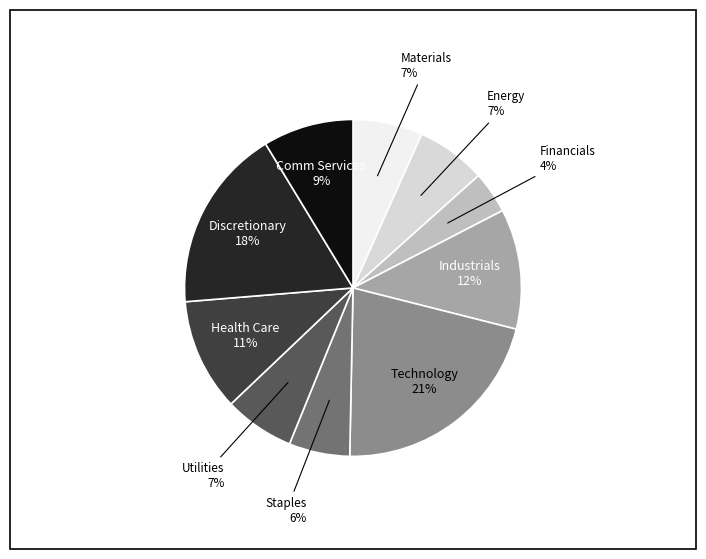

To the nearest percent, what is the difference between the largest and smallest slice percentages?

17%